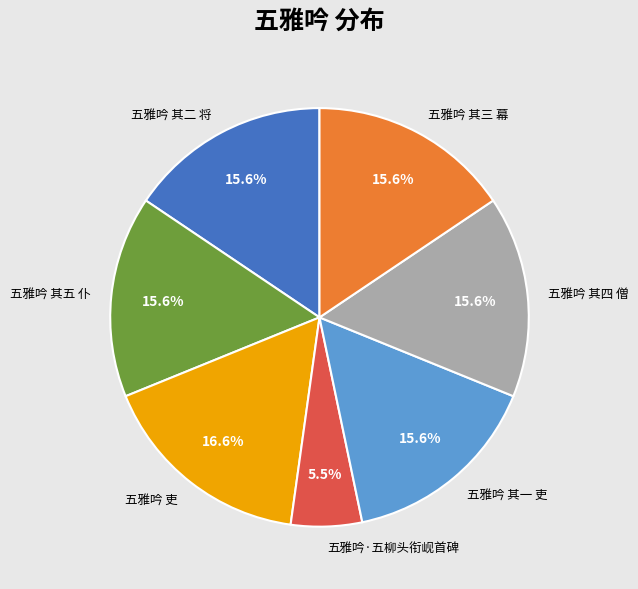

How many segments does this pie chart have?

7